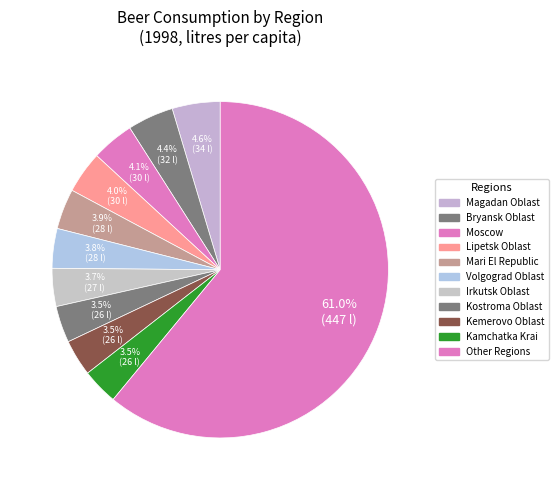

Count the number of slices in the pie.

11